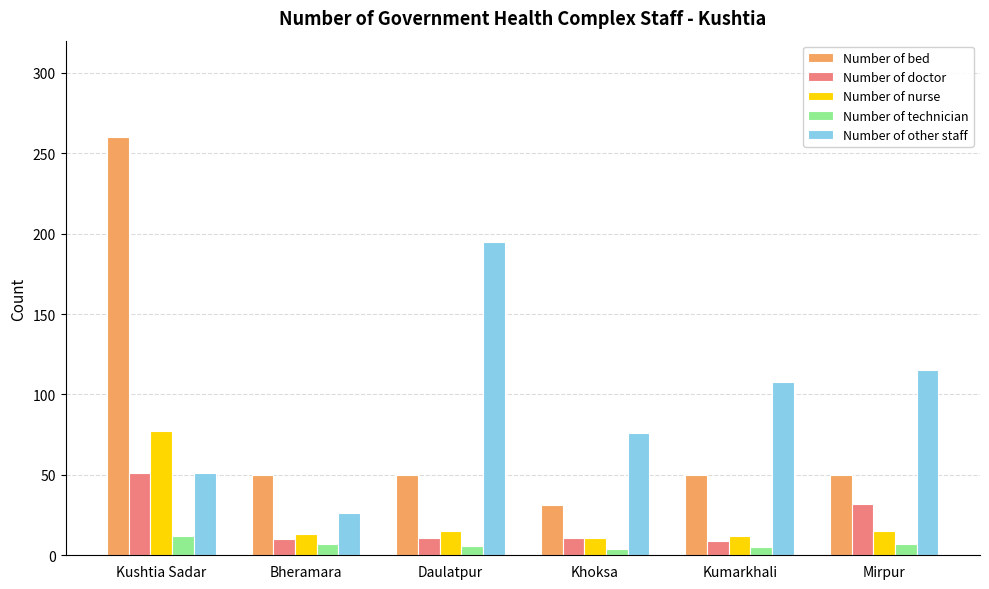

How many groups of bars are there?

6